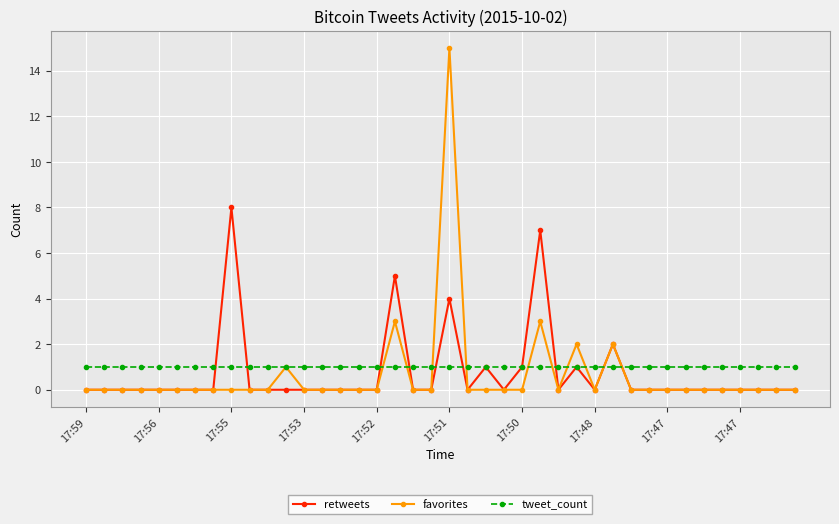

What is the greatest value displayed?

15